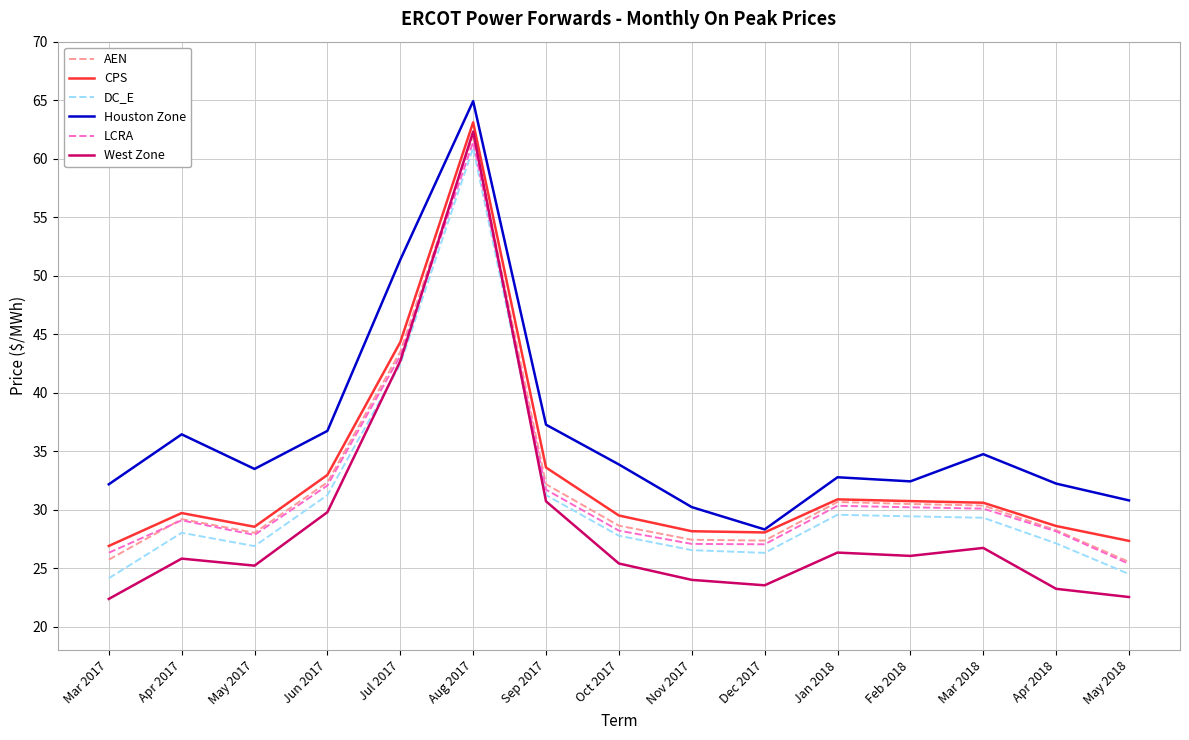

True or false: CPS and DC_E intersect in this chart.

False